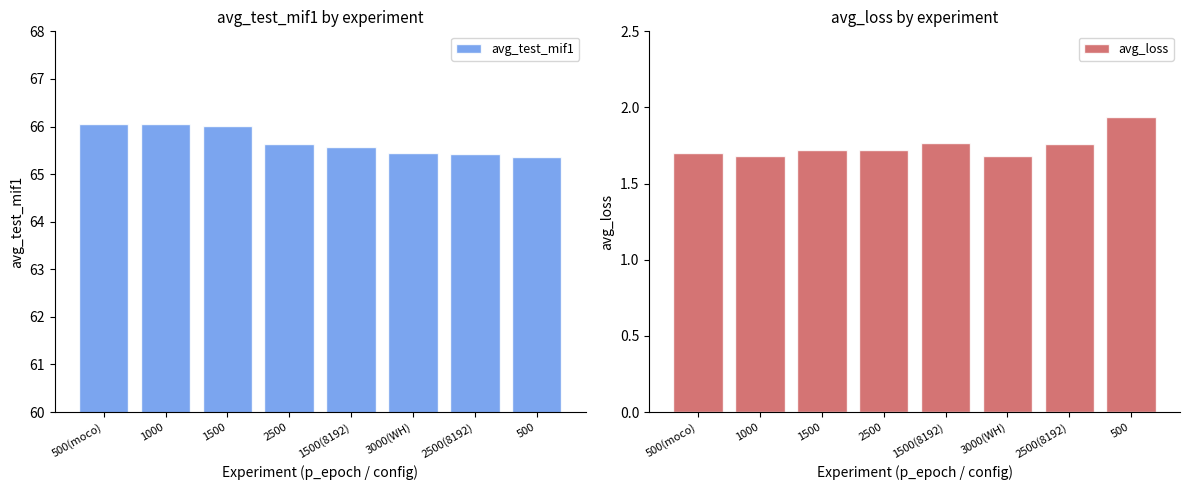

What is the sum of the avg_test_mif1 values at 2500 and 3000(WH)?

131.1